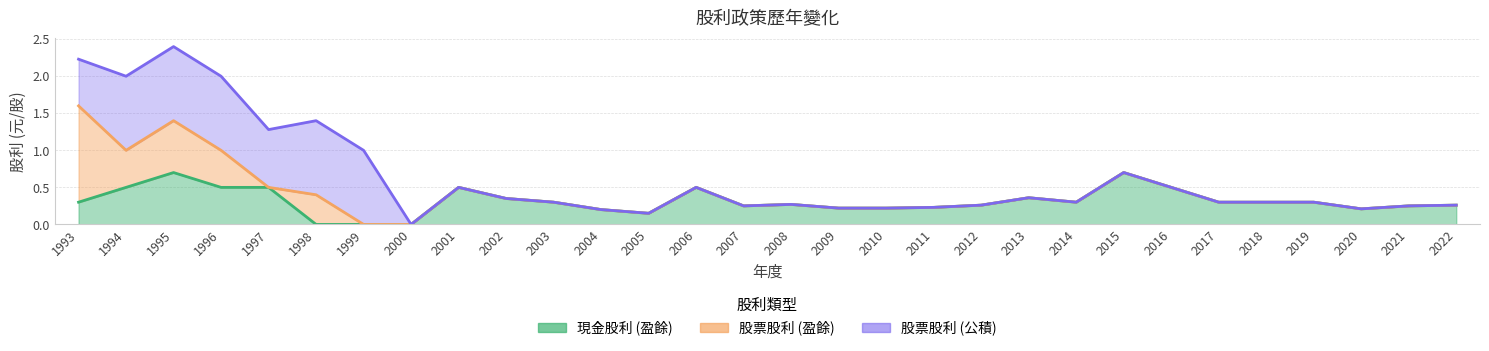

How many 股票股利 (公積) values are between 0 and 1?

30